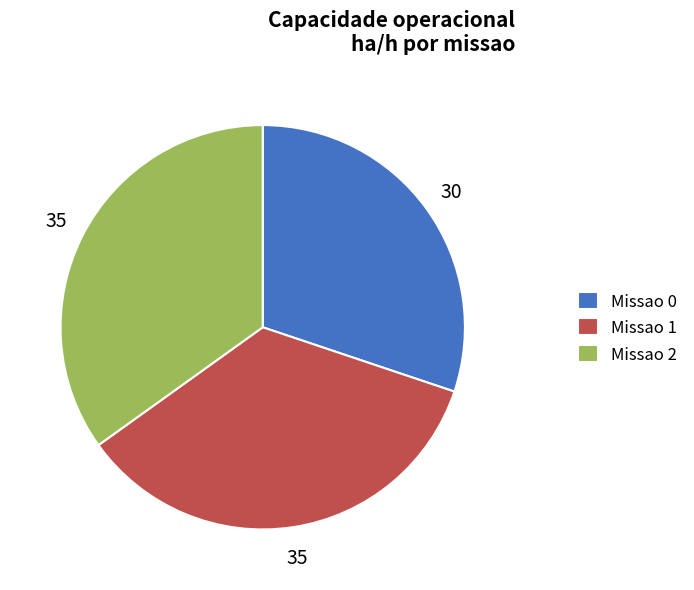

Combined, do Missao 0 and Missao 1 account for over 50%?

Yes